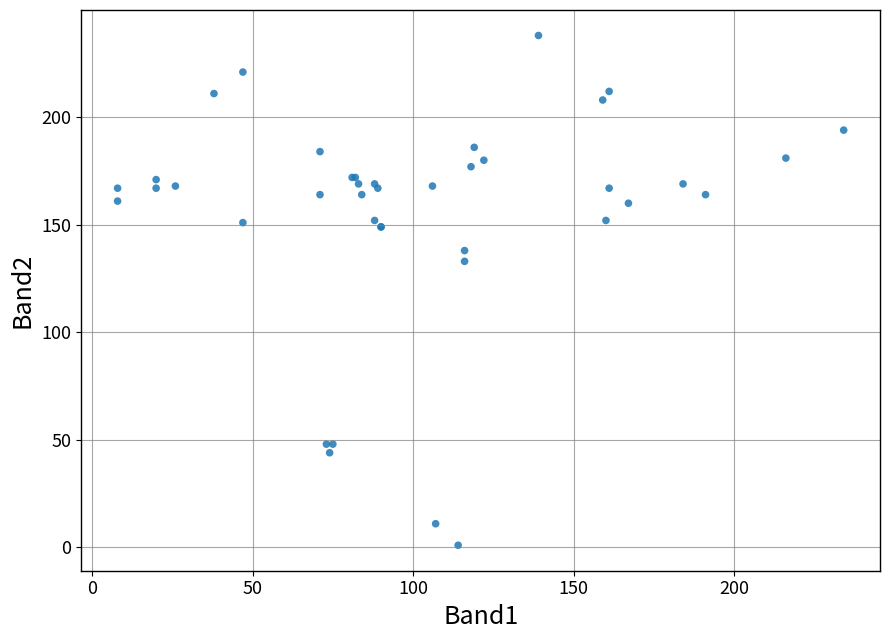

What Y value in the scatter plot is closest to 119?

133